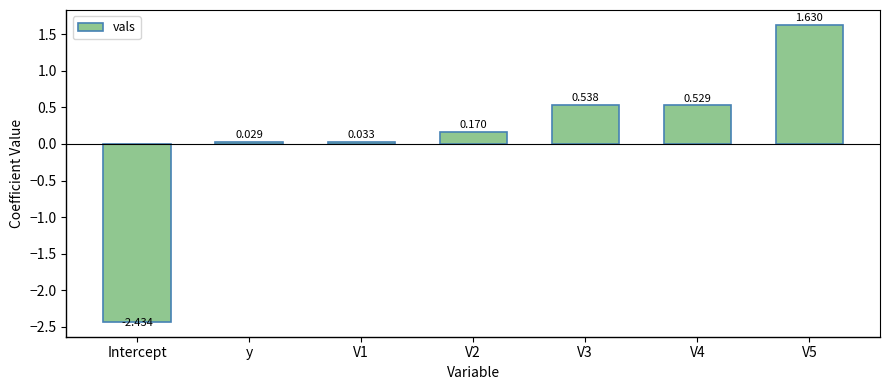

What is the average value?

0.1